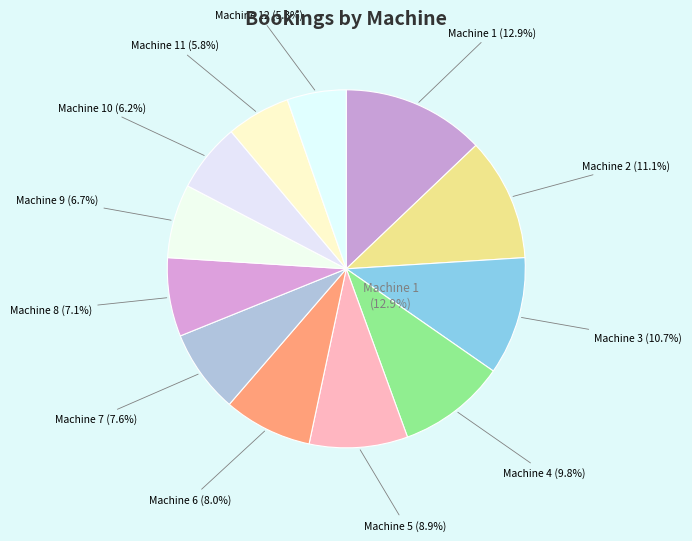

Approximately how many times larger is the value at Machine 2 compared to Machine 12?

2.1